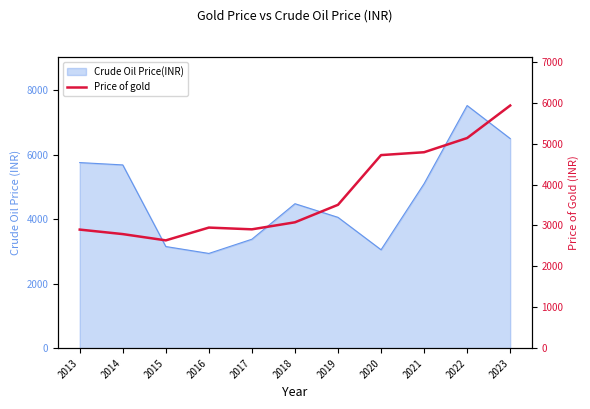

The chart shows a value of 3077.3 at 2018. True or false?

True